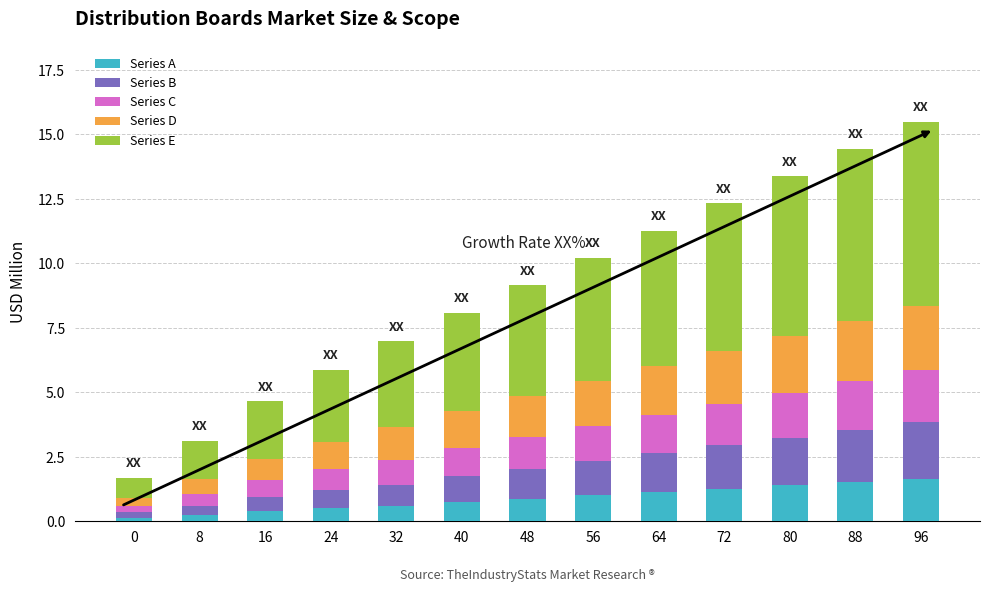

How many distinct data groups are displayed?

5